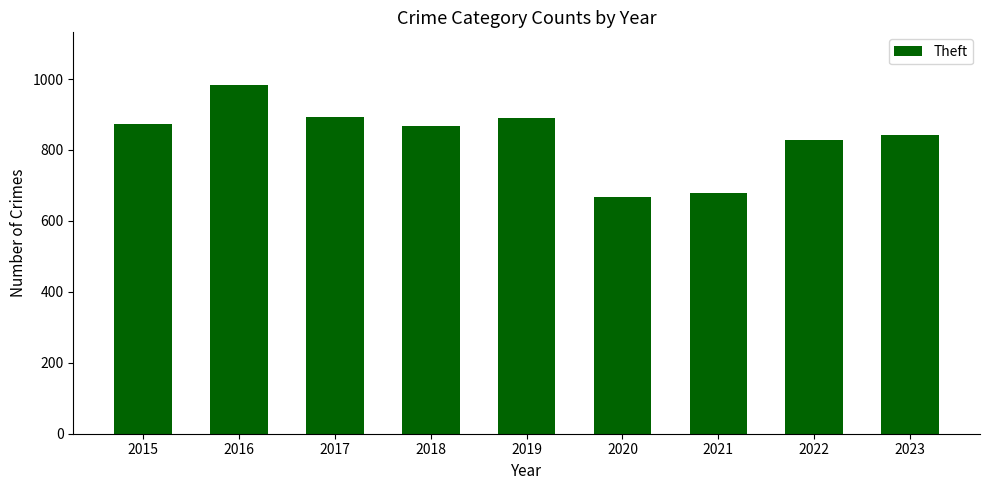

Are the bars grouped side by side (vs. stacked)?

No